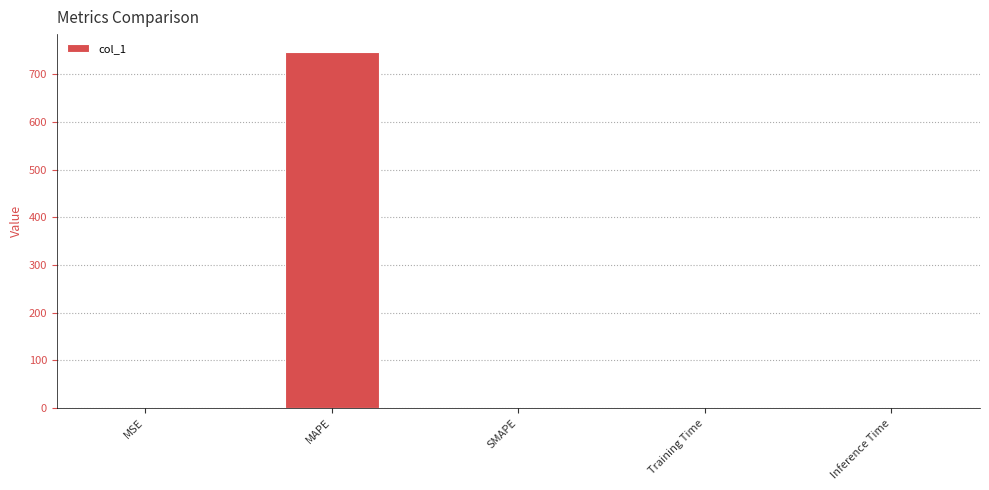

The value at SMAPE is 347.7. True or false?

False